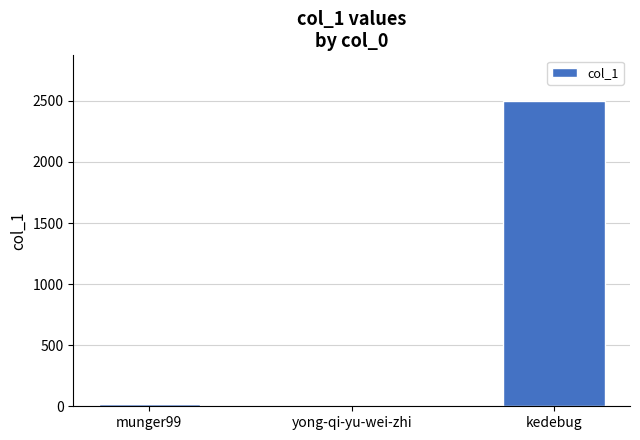

How many distinct data groups are displayed?

1